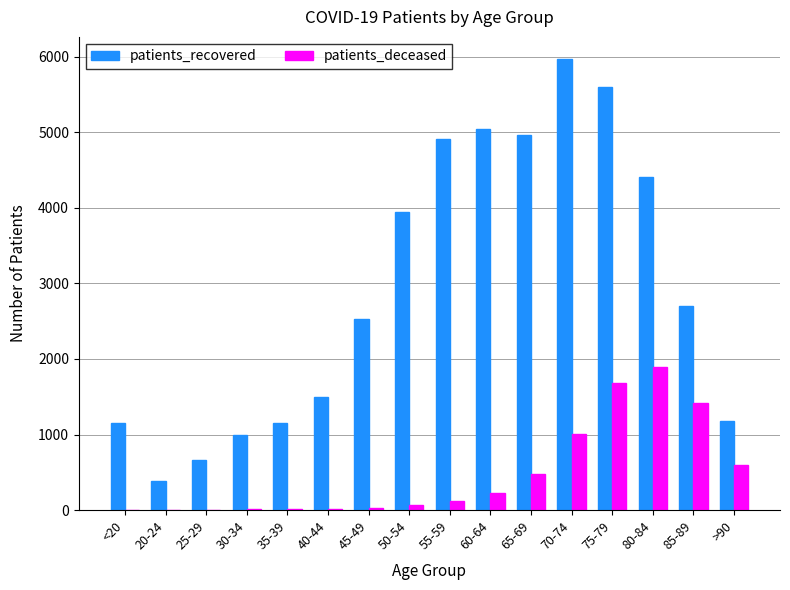

What is the approximate value of patients_recovered at 40-44, to the nearest 100?

1500